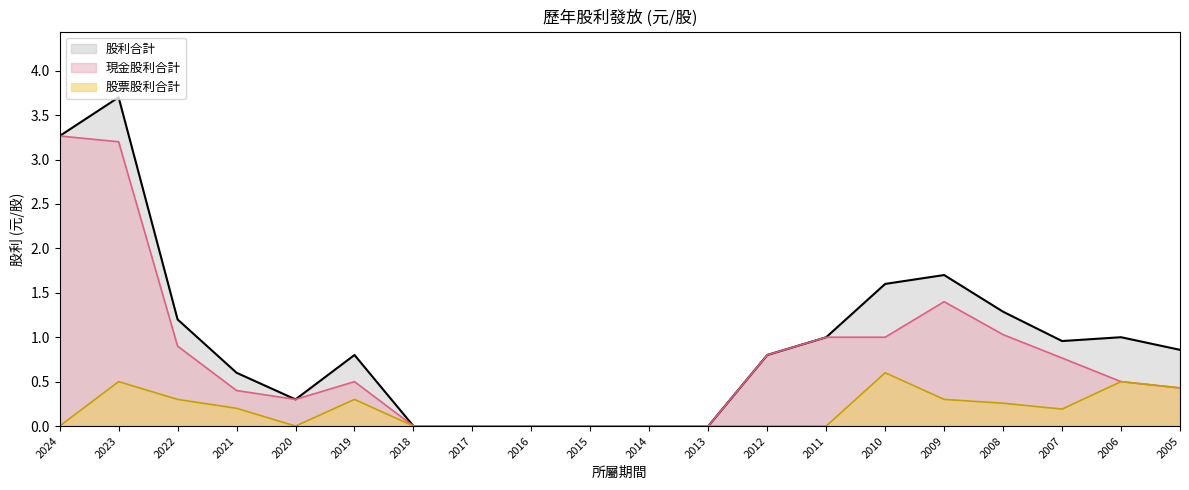

What is the difference between the maximum and minimum values in the 現金股利合計 series?

3.3